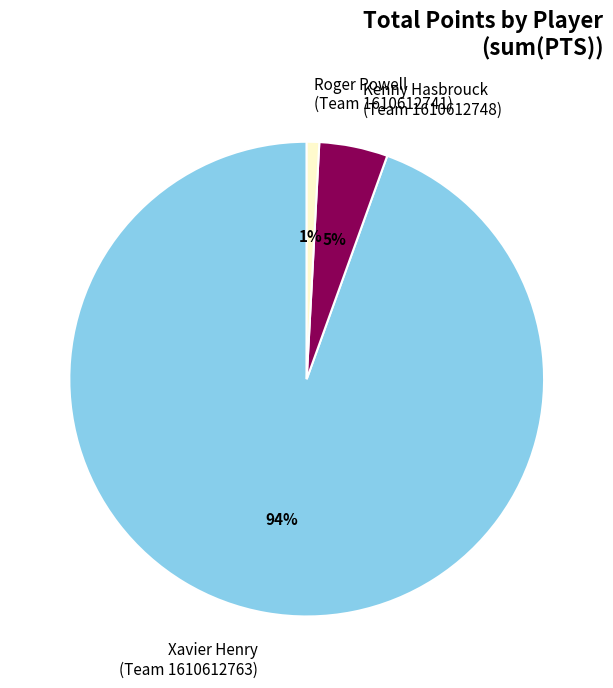

To the nearest percent, what is the average slice percentage?

33%